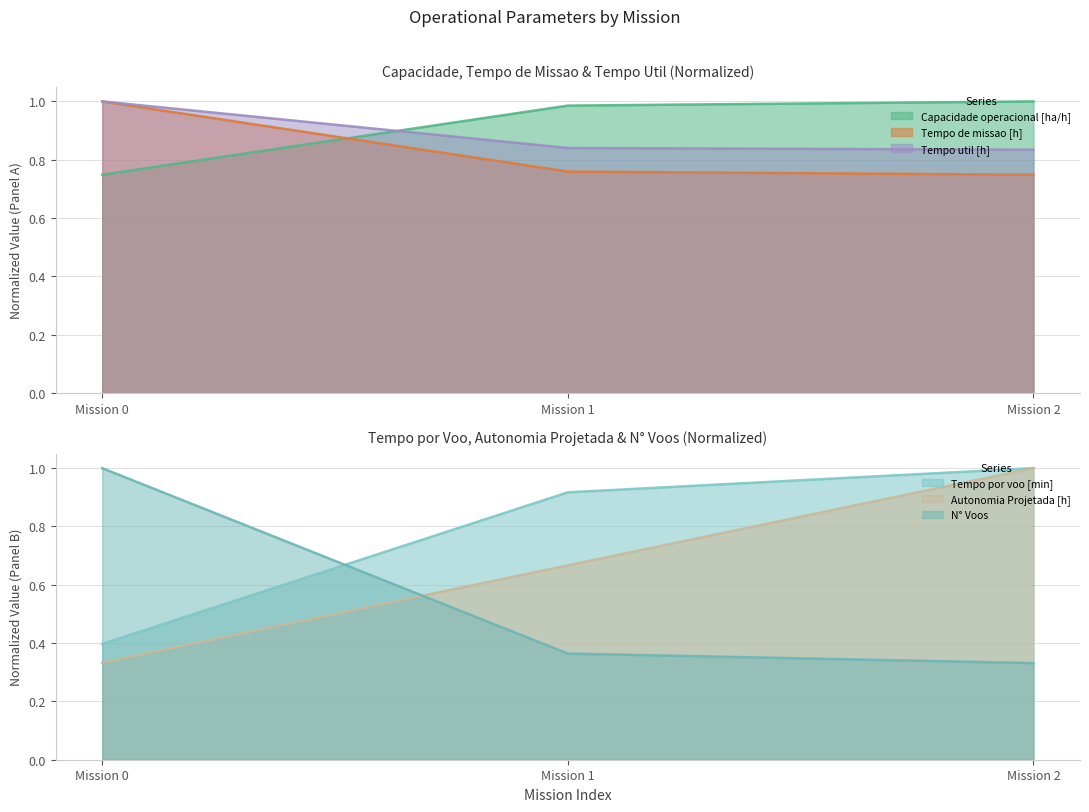

Is it true that Autonomia Projetada [h] equals 1.0 at Mission 2?

True